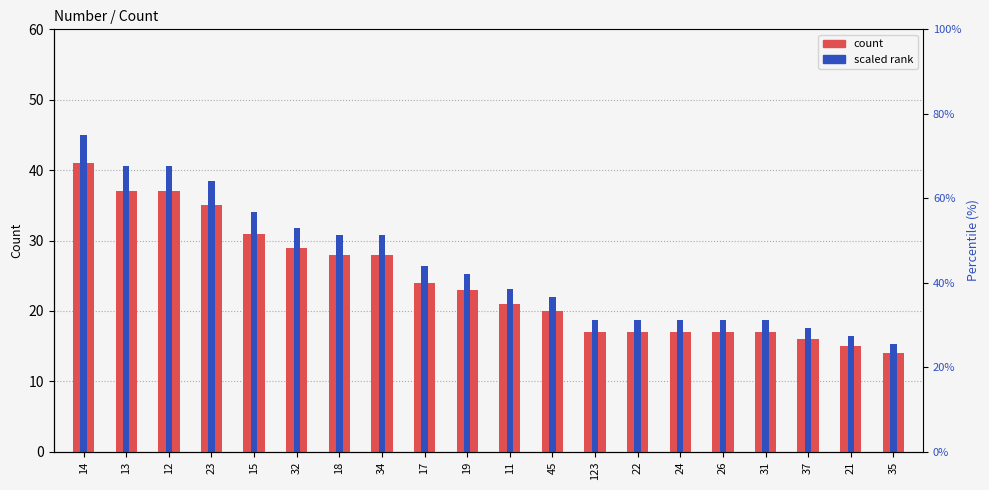

How many bars are there in total?

40